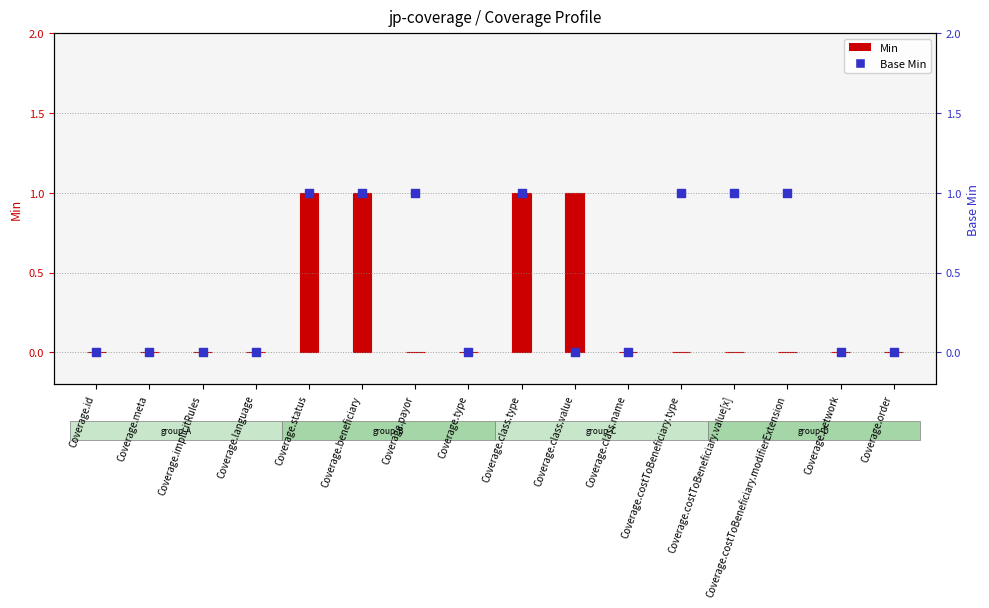

Which series has the largest total across all categories?

Base Min